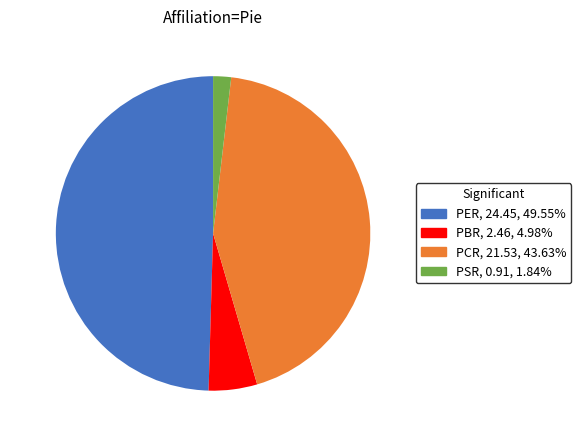

How many segments does this pie chart have?

4